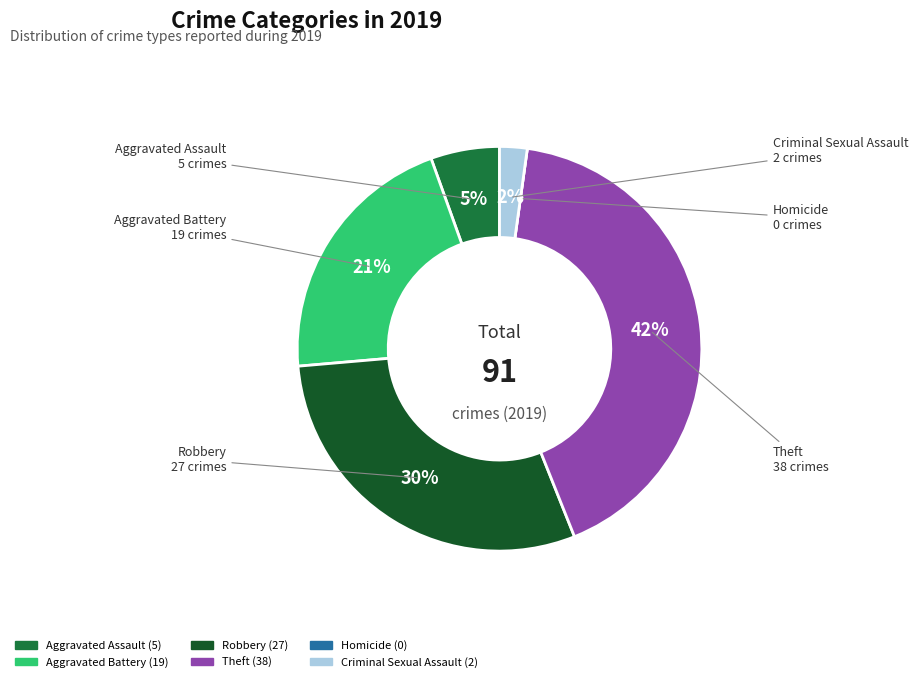

What is the largest slice in the pie chart?

Theft